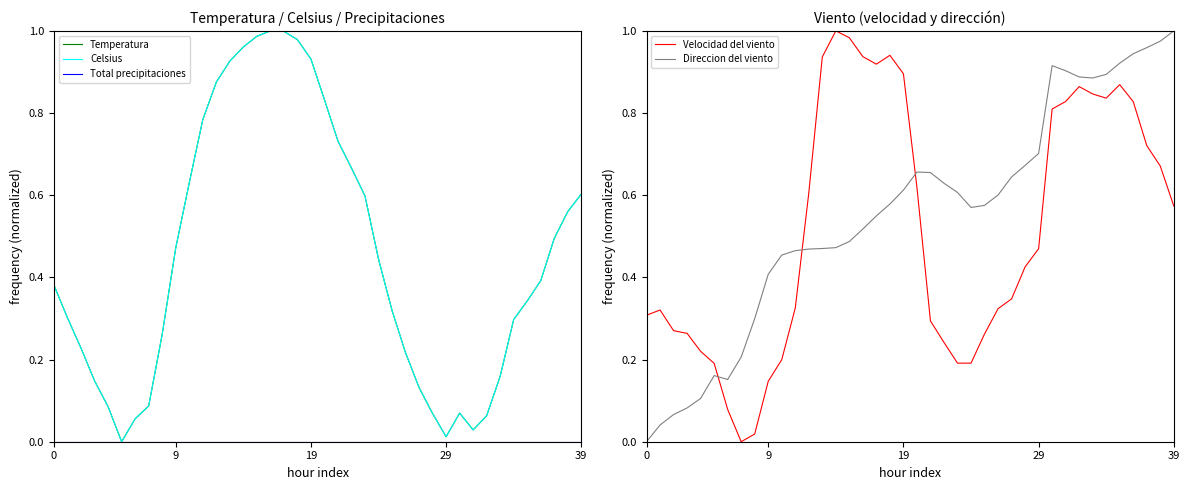

How many values in the Velocidad del viento series exceed 0?

39